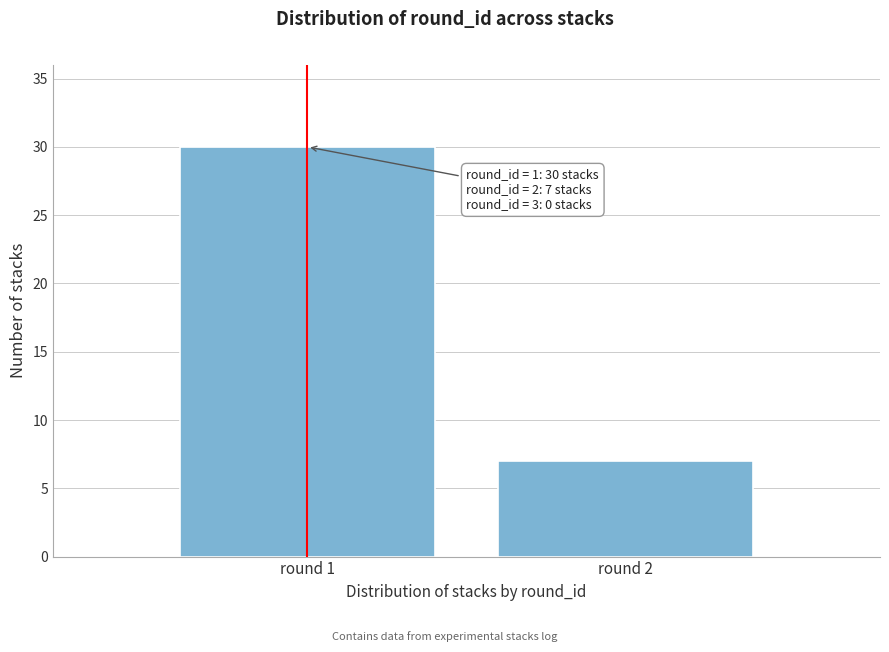

Reading left to right, transcribe all the data shown in this chart.

30	7